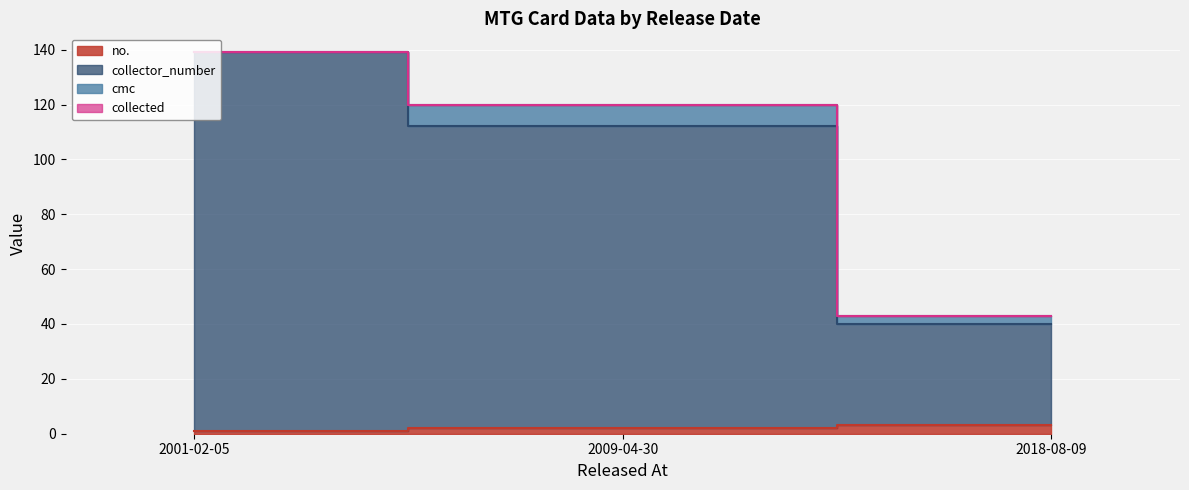

The no. series shows 3 at 2018-08-09. True or false?

True